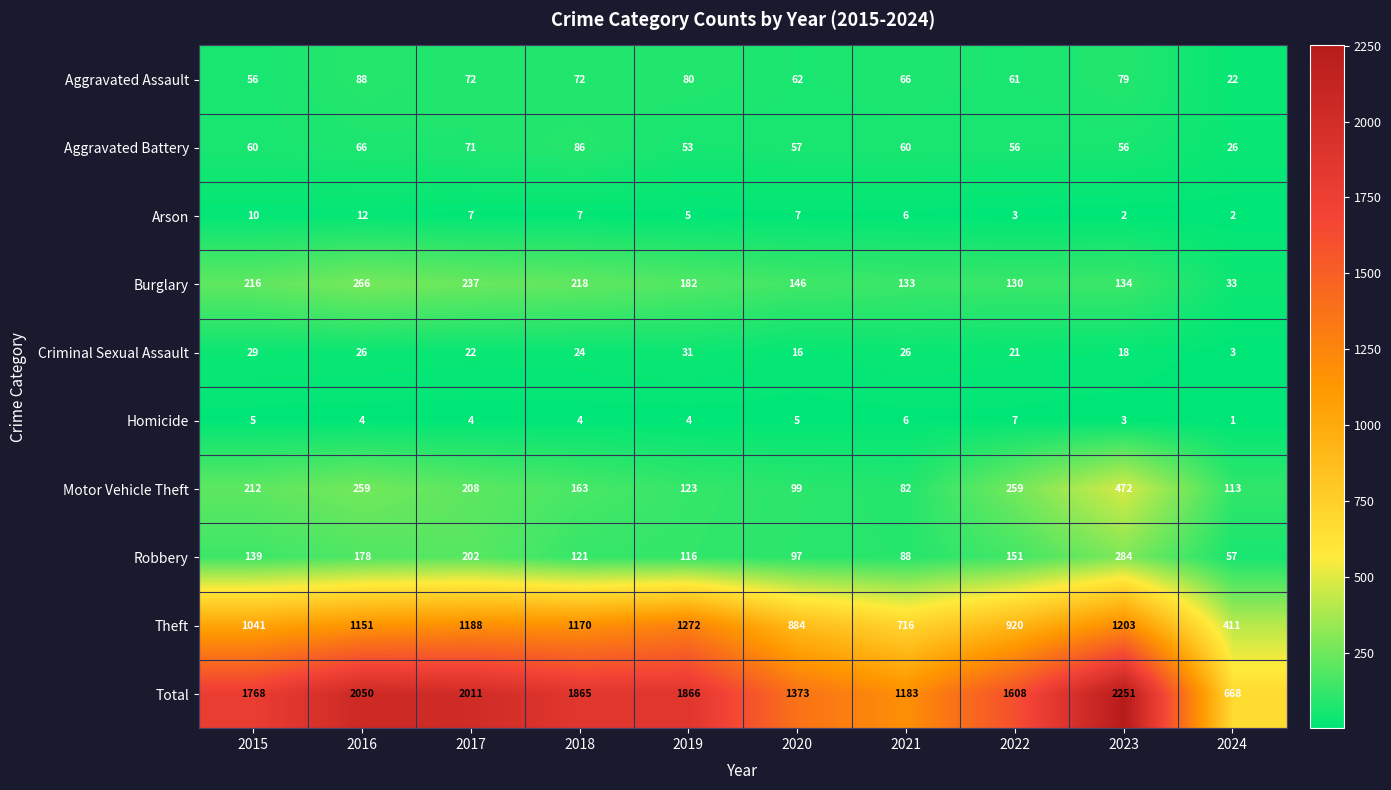

Where does the Arson series first go above 7?

2015